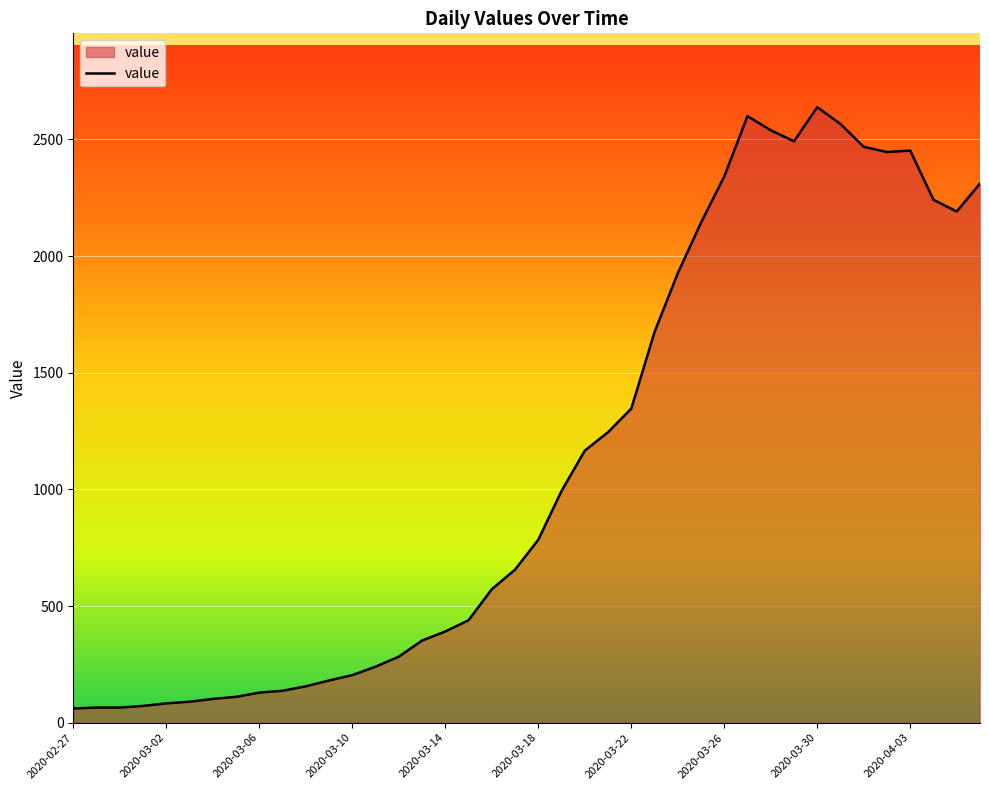

What is the minimum value shown in the chart?

61